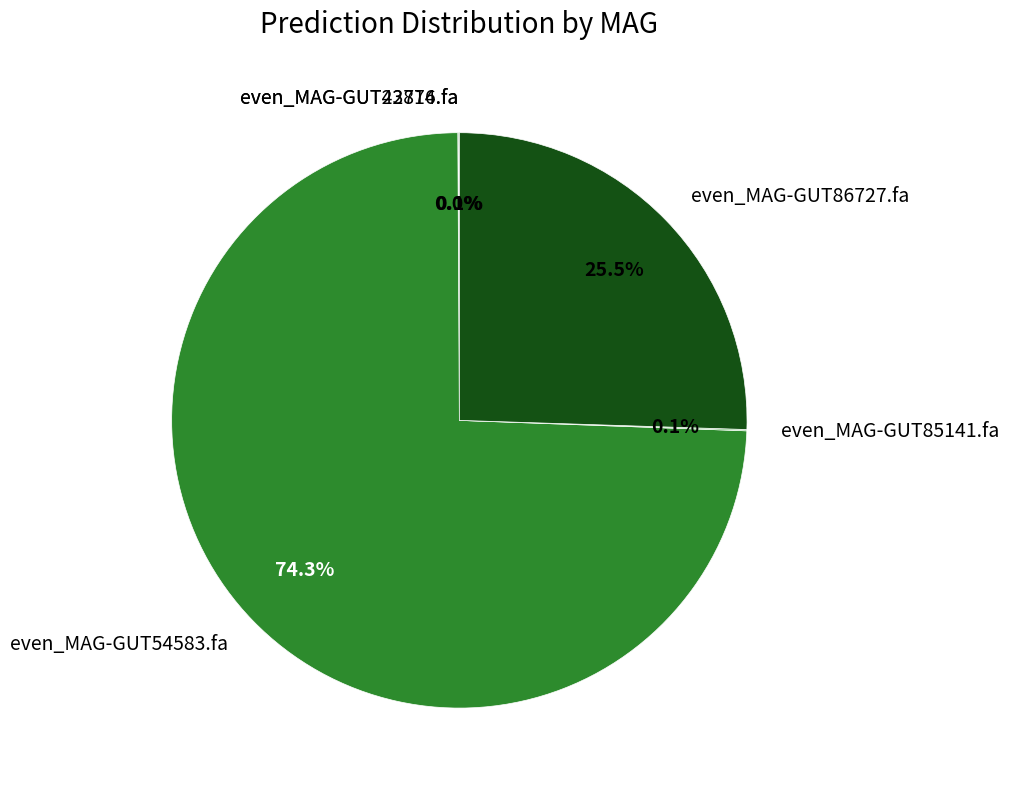

Is it true that even_MAG-GUT54583.fa is 74% of the pie?

True